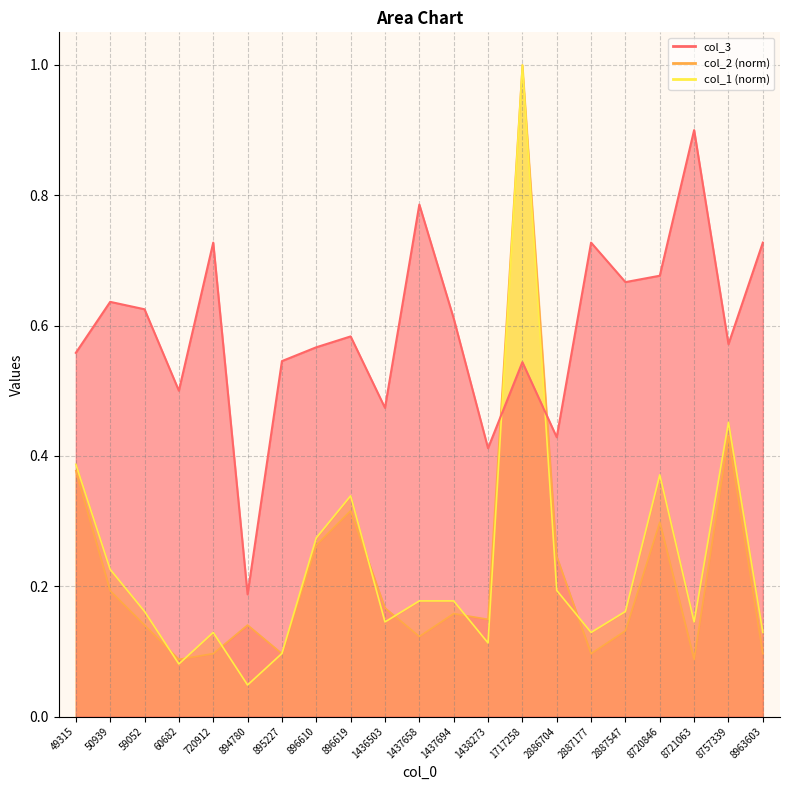

At which category does col_1 reach its first local valley?

60682